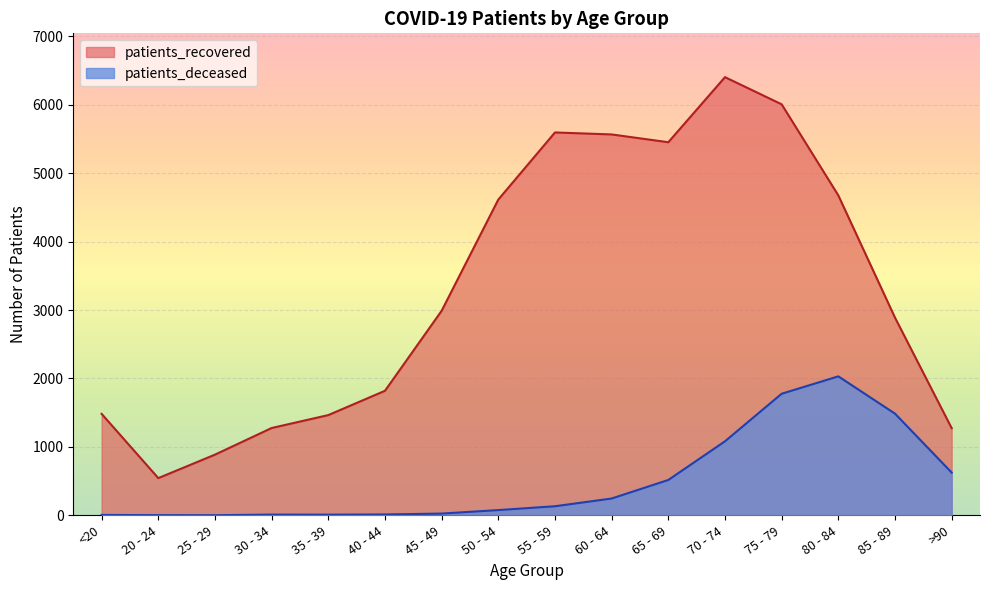

True or false: patients_deceased and patients_recovered intersect in this chart.

False